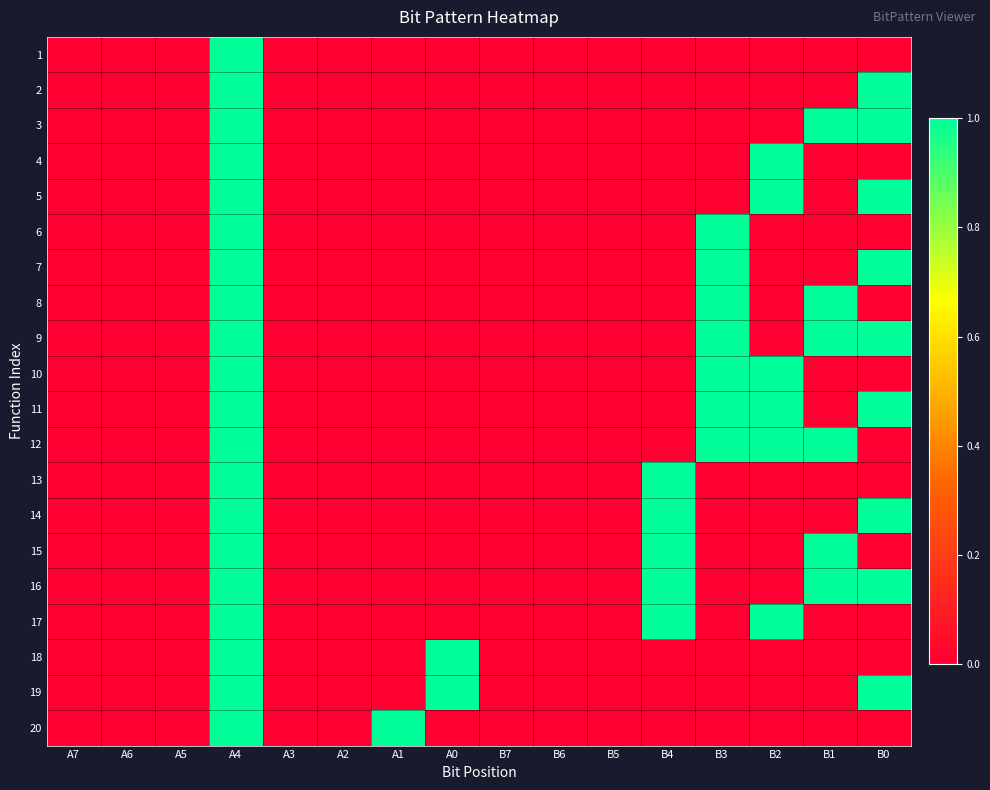

At how many categories does at least one series exceed 0?

8